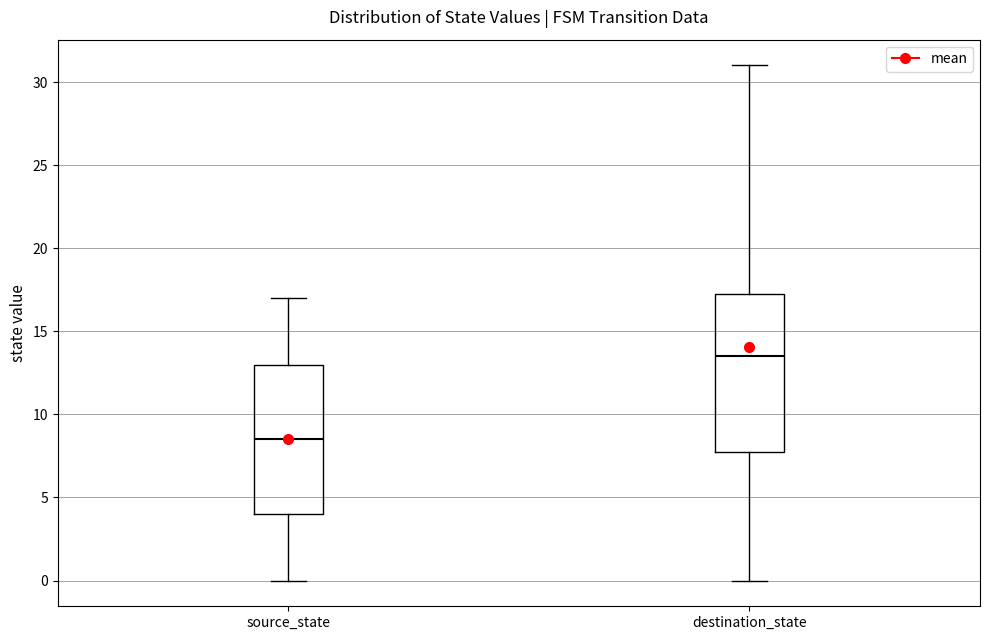

Comparing the boxes themselves (not the whiskers), which one is the tallest?

destination_state